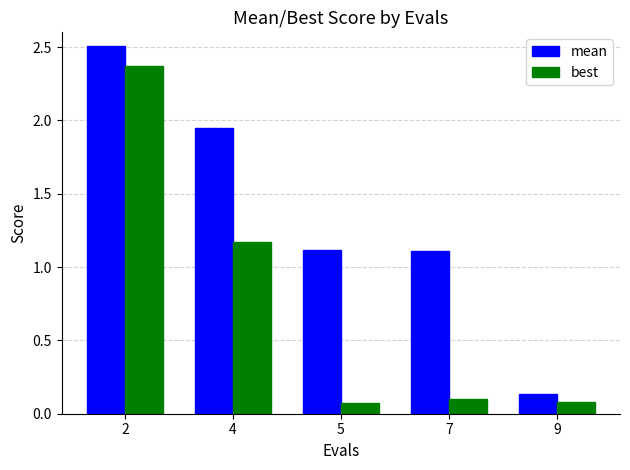

At how many categories does at least one series exceed 0?

5